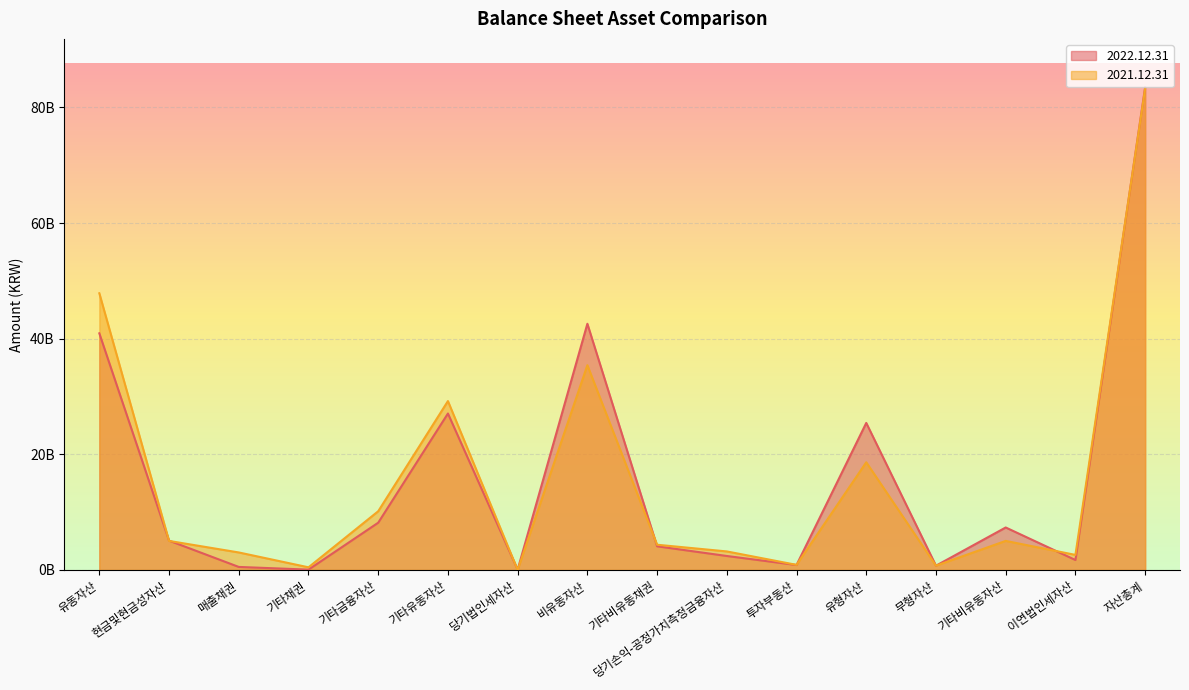

How many data points does each series have?

16